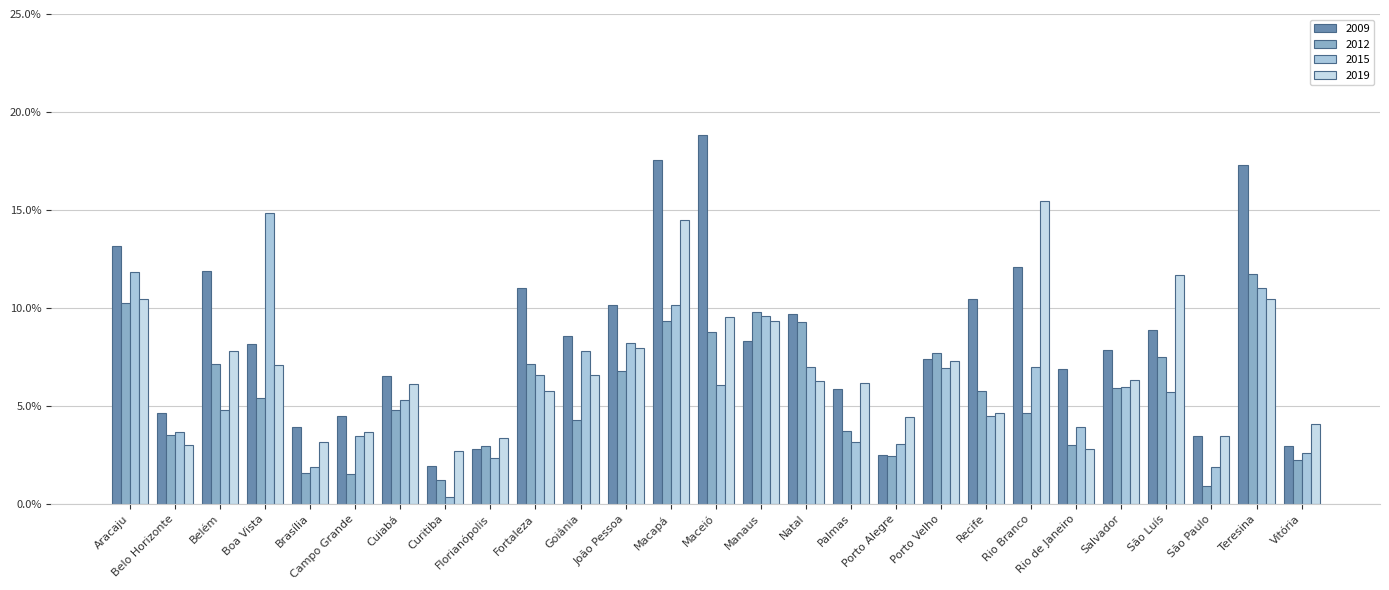

Are the bars grouped side by side (vs. stacked)?

Yes